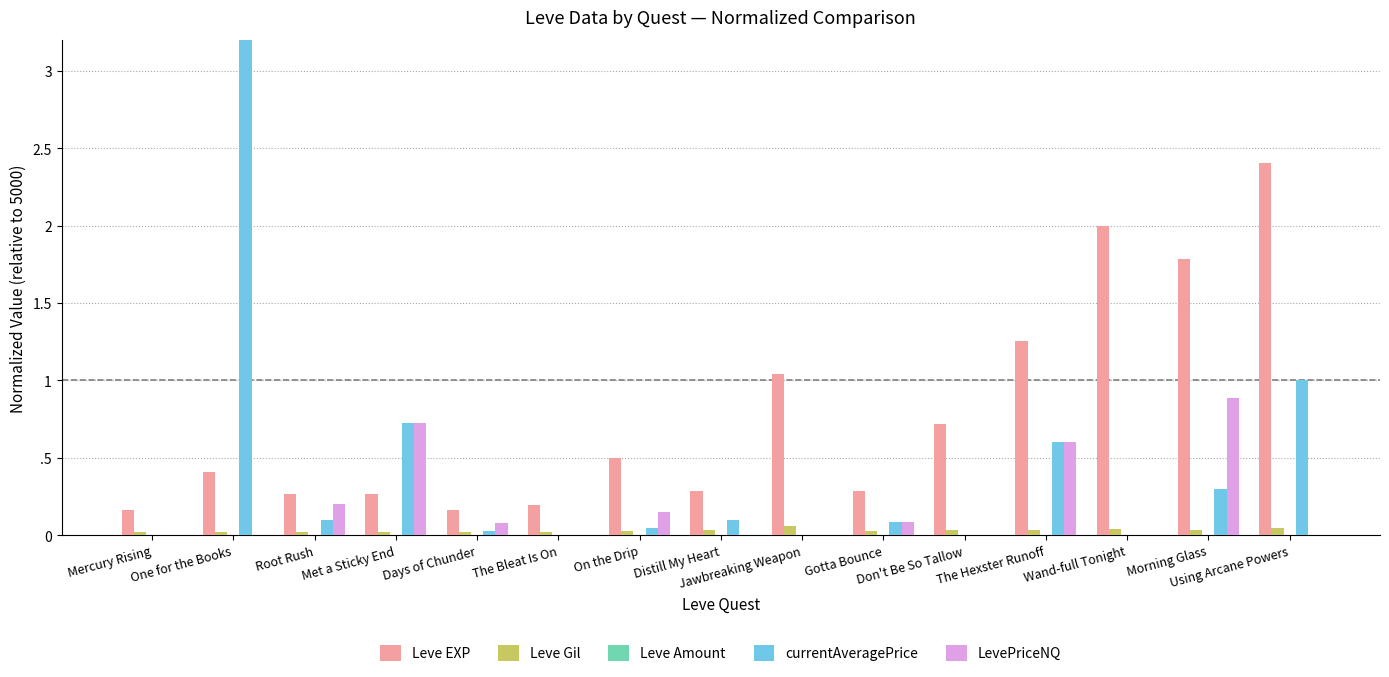

Rank the series at Morning Glass from lowest to highest value.

Leve Amount, Leve Gil, currentAveragePrice, LevePriceNQ, Leve EXP